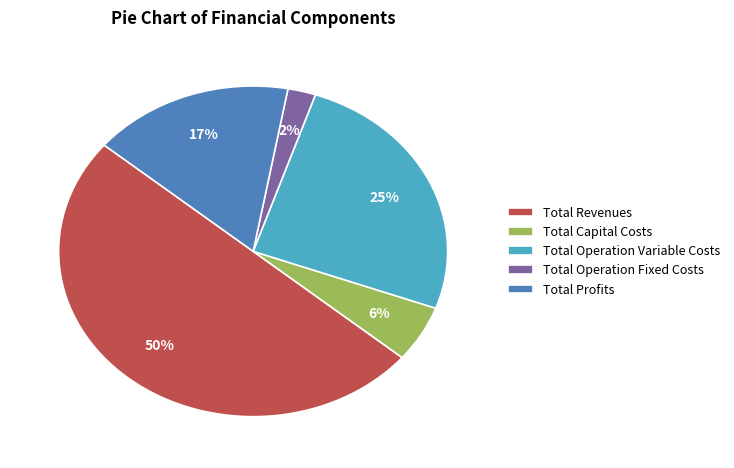

To the nearest percent, what is the combined percentage of Total Capital Costs and Total Operation Variable Costs?

31%